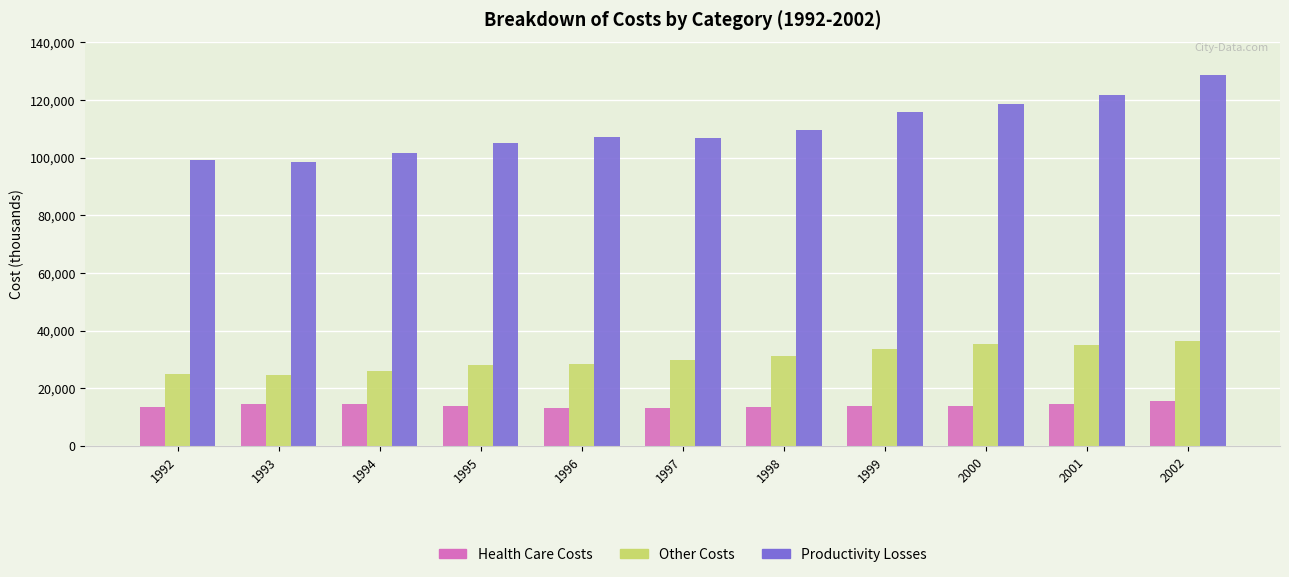

What is the spread (max minus min) of values at 1995?

91214